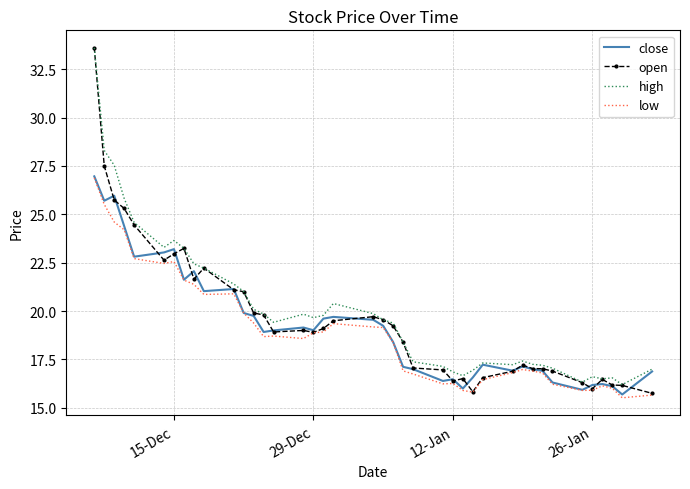

What is the maximum value for low?

26.9